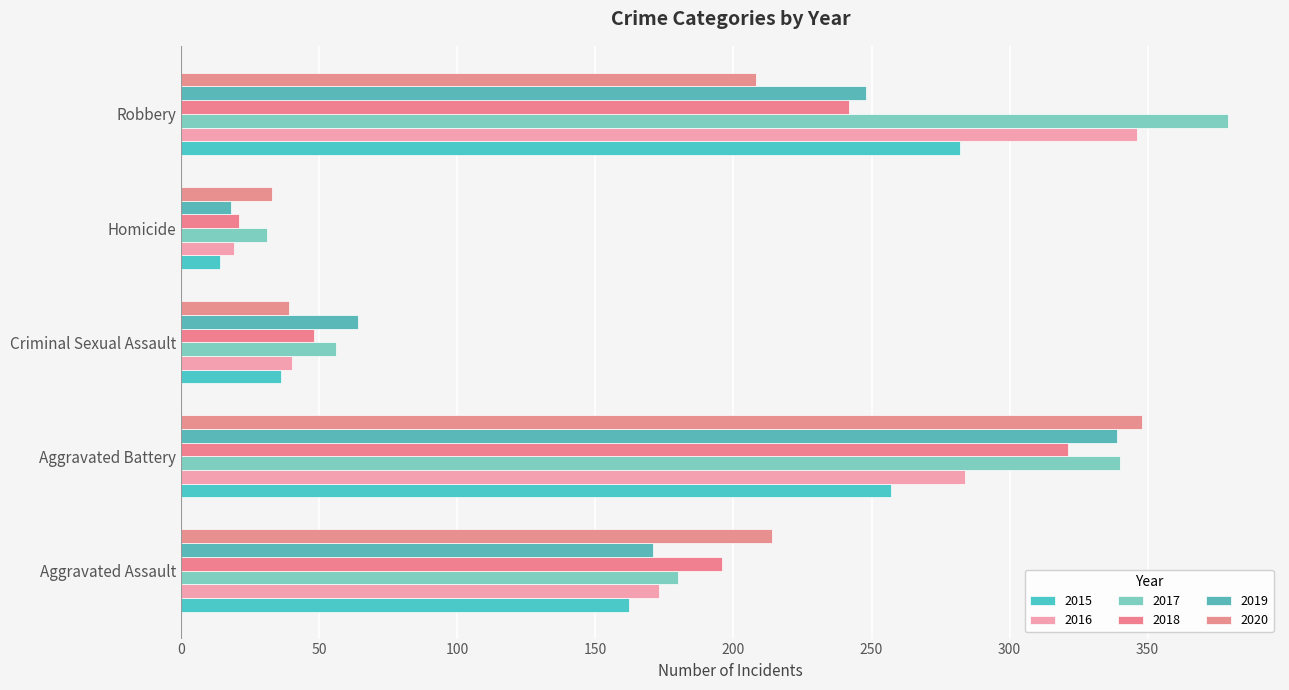

What is the total value across all series at Criminal Sexual Assault?

283